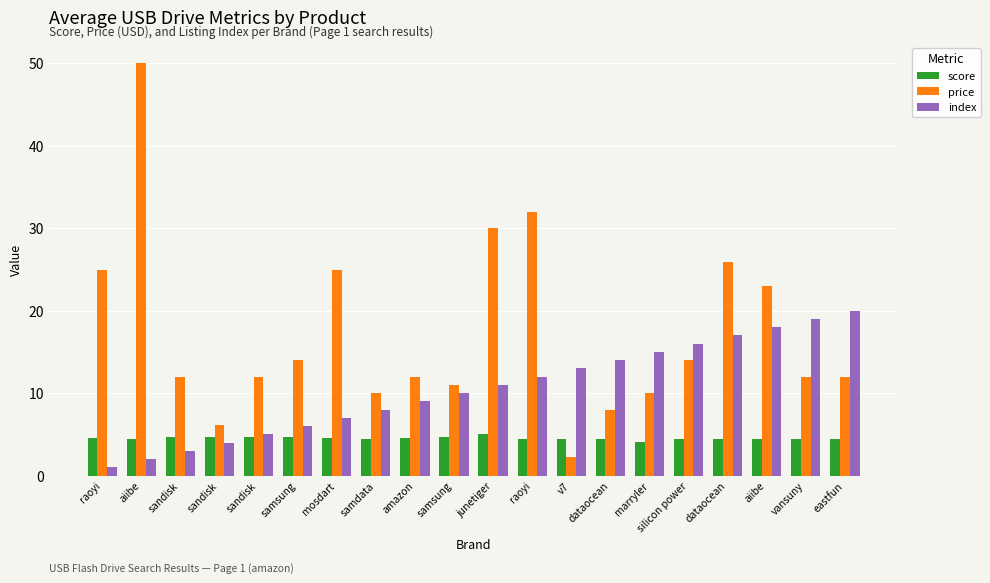

Is it true that price equals 15.8 at sandisk?

False